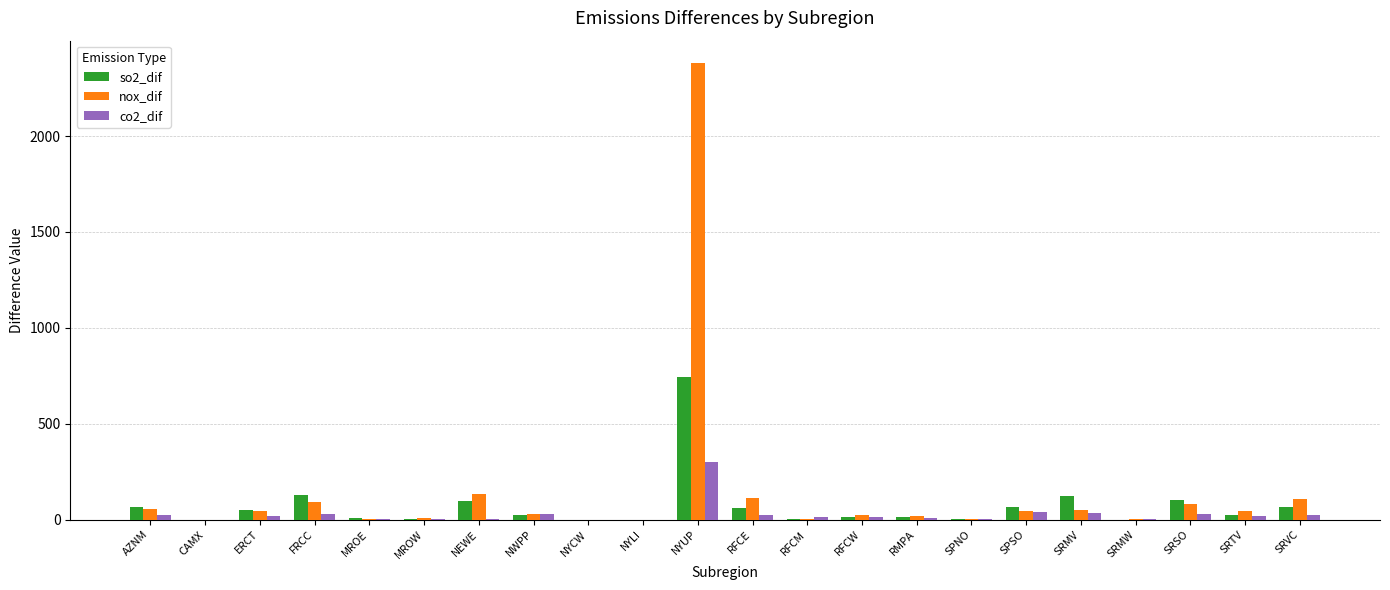

At which category does the chart reach its peak across all series?

NYUP